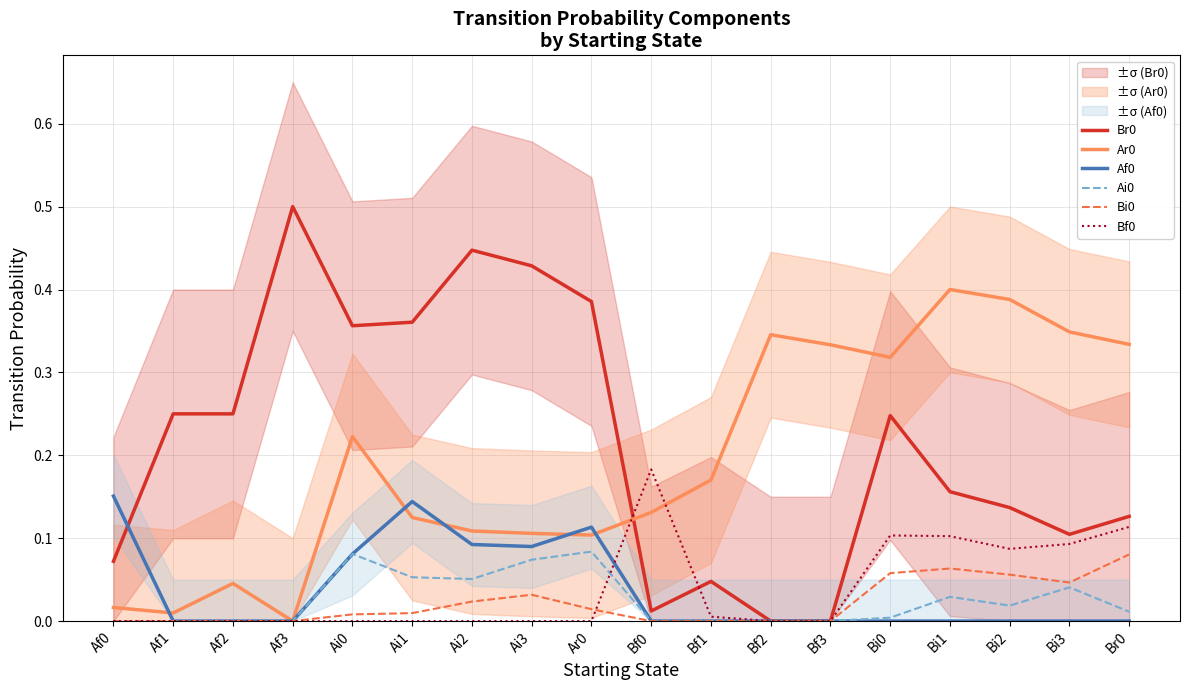

Which category has the lowest value across all series?

Bf2